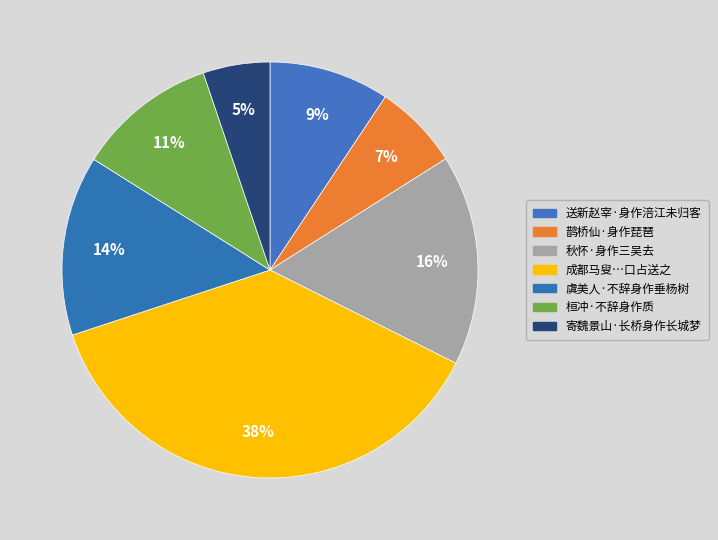

How many segments does this pie chart have?

7